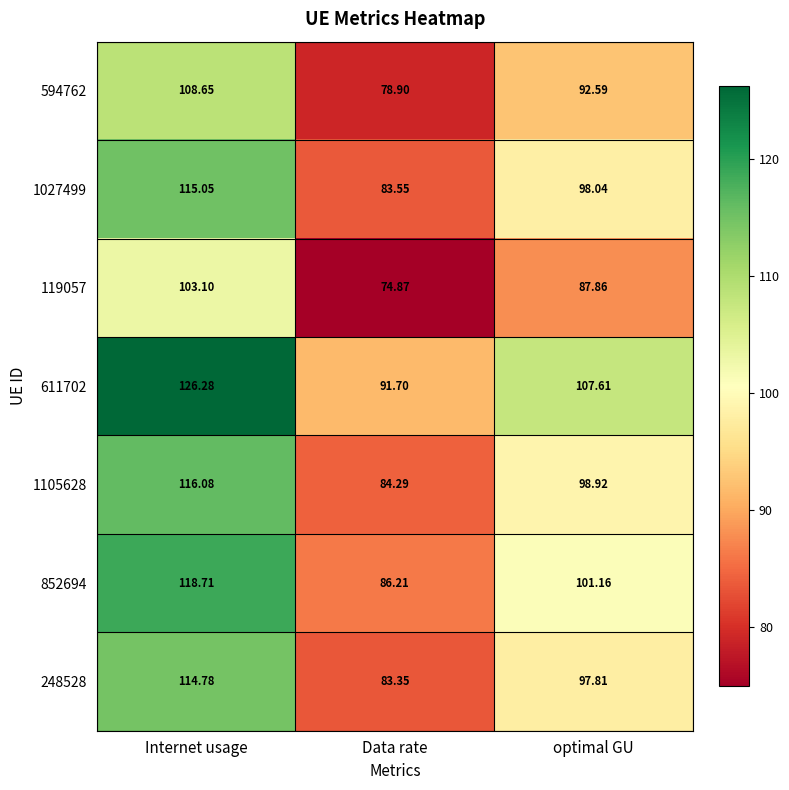

At which label is 852694 closest to 102?

optimal GU